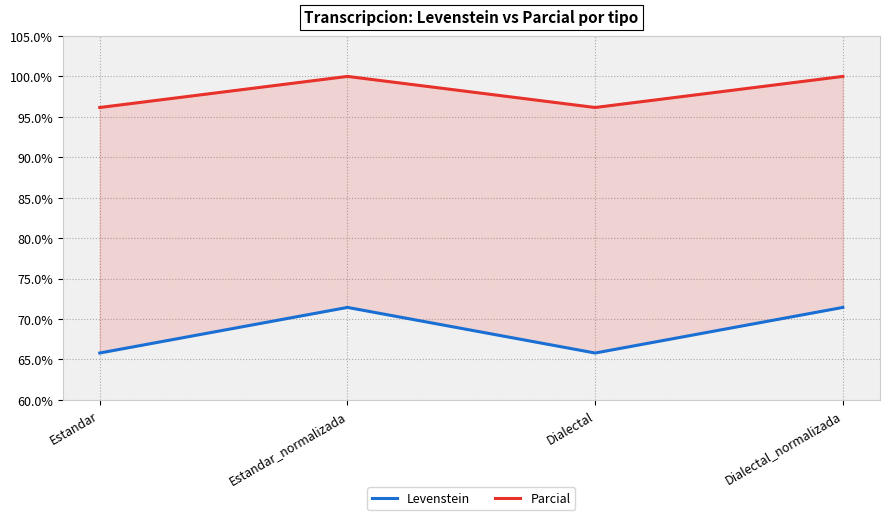

How many distinct data groups are displayed?

2